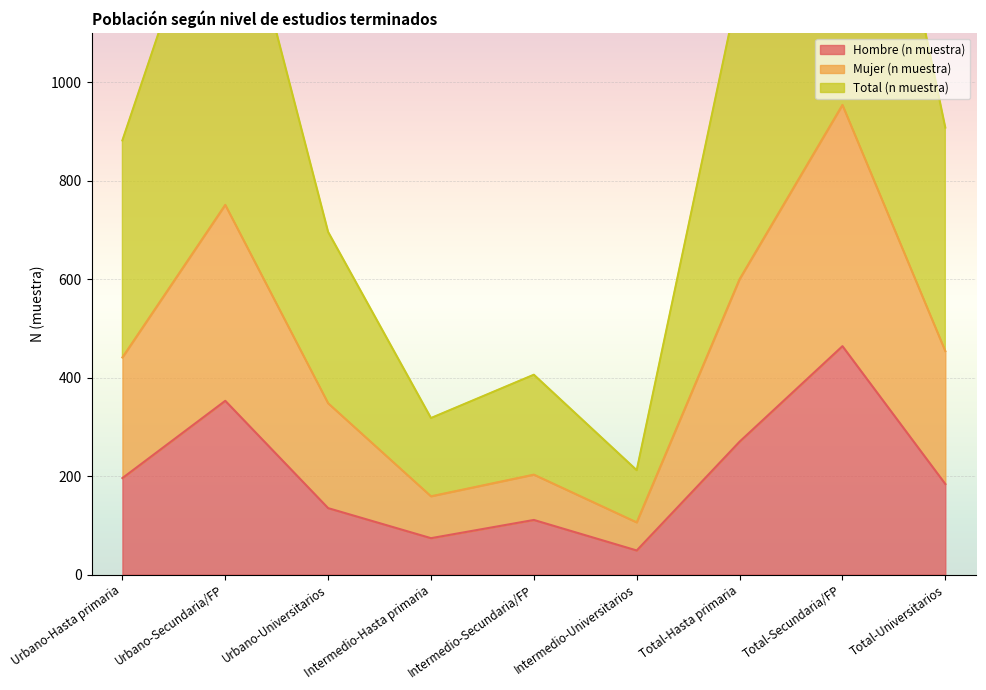

Where is Mujer (n muestra) nearest to the value 530?

Total-Hasta primaria